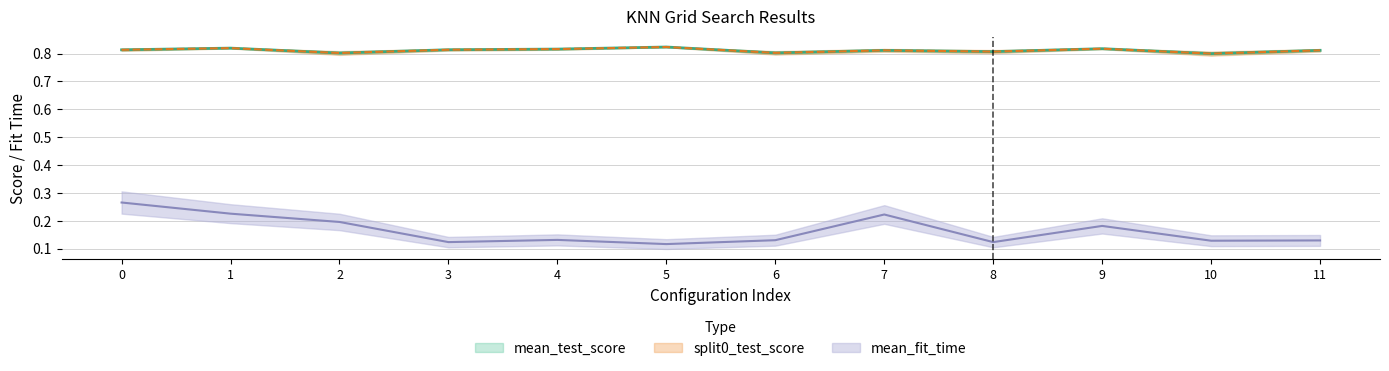

True or false: mean_fit_time has more than 1 points higher than both neighbors.

True